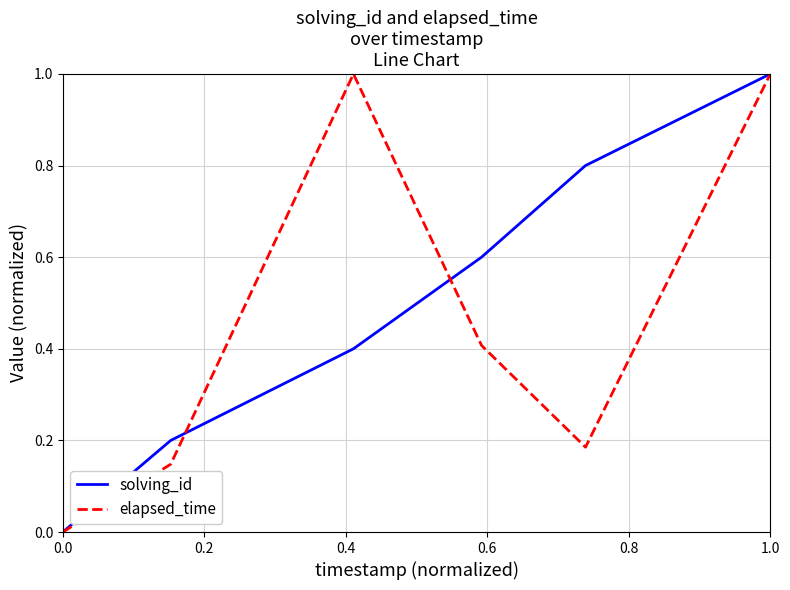

Which series has the largest total across all categories?

solving_id